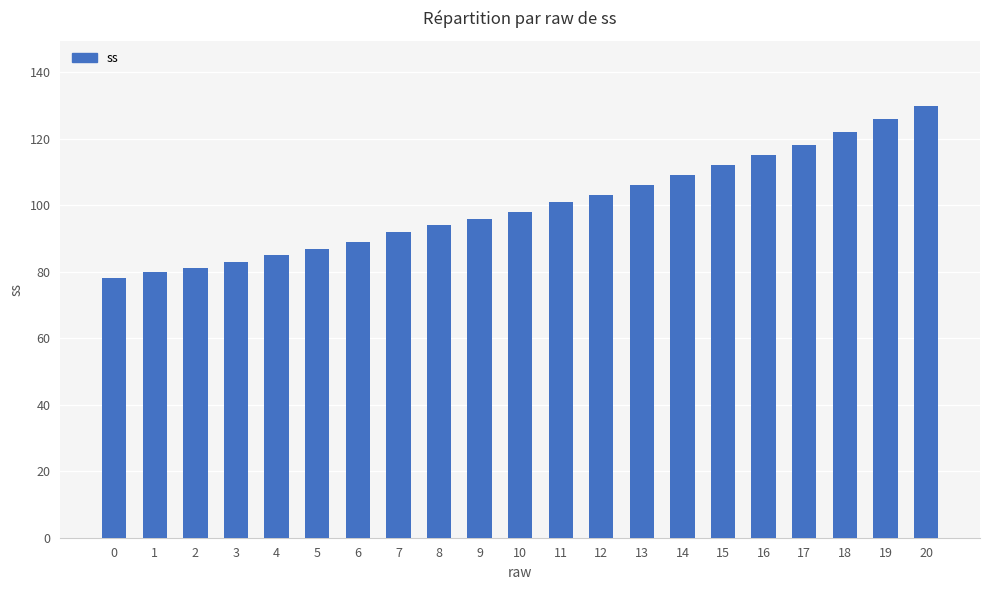

What is the sum of all values?

2105